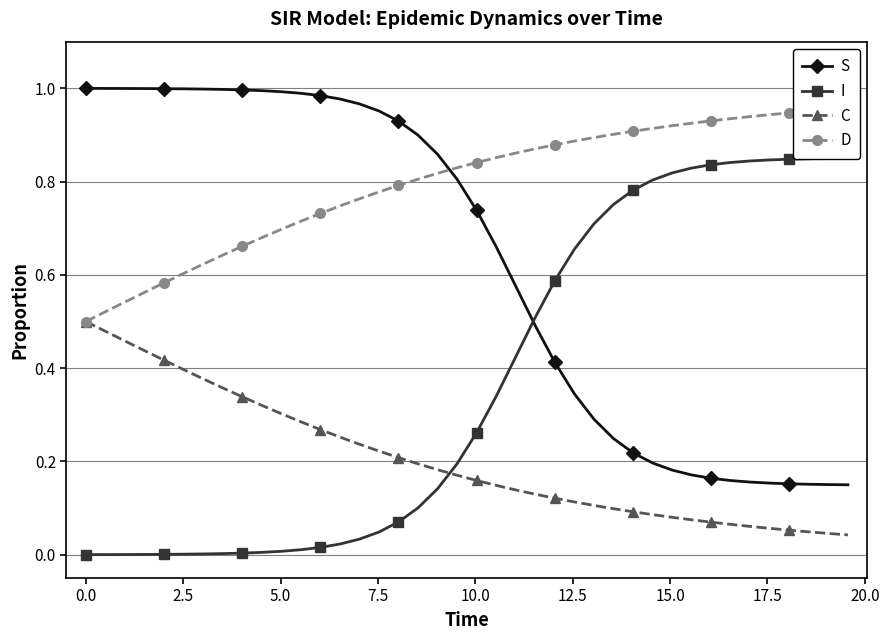

What is the sum of all I values?

14.9